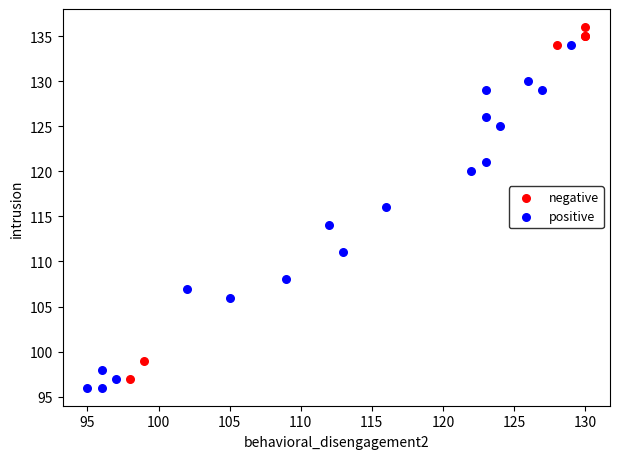

Which series reaches the maximum Y coordinate?

negative